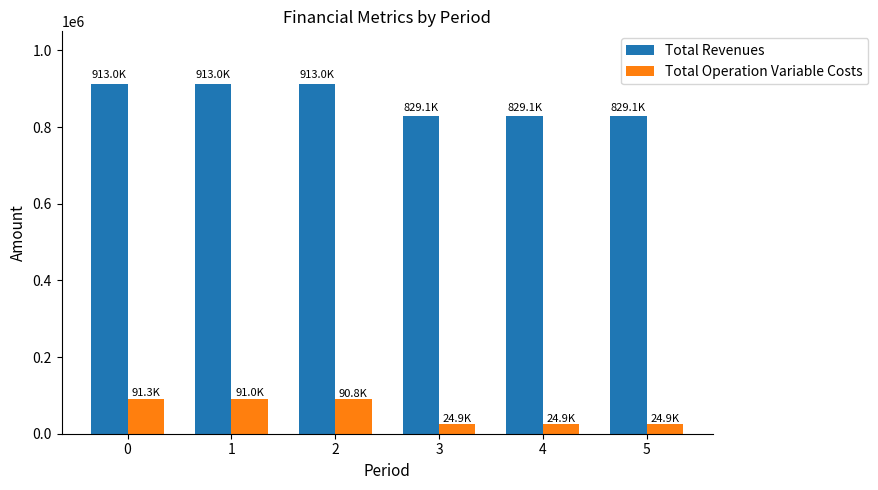

What is the difference between the maximum and minimum values in the Total Revenues series?

83996.2